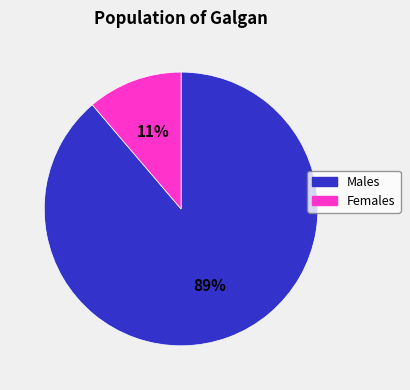

To the nearest percent, what is the average slice percentage?

50%